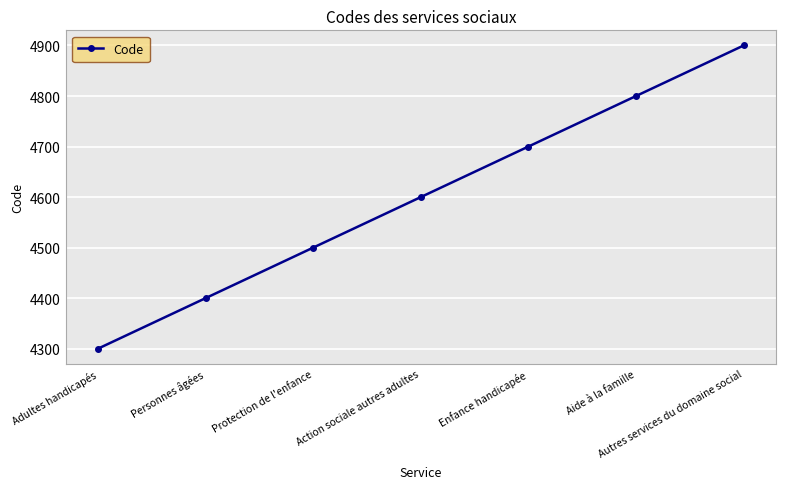

List the labels in order of value, largest first.

Autres services du domaine social, Aide à la famille, Enfance handicapée, Action sociale autres adultes, Protection de l'enfance, Personnes âgées, Adultes handicapés